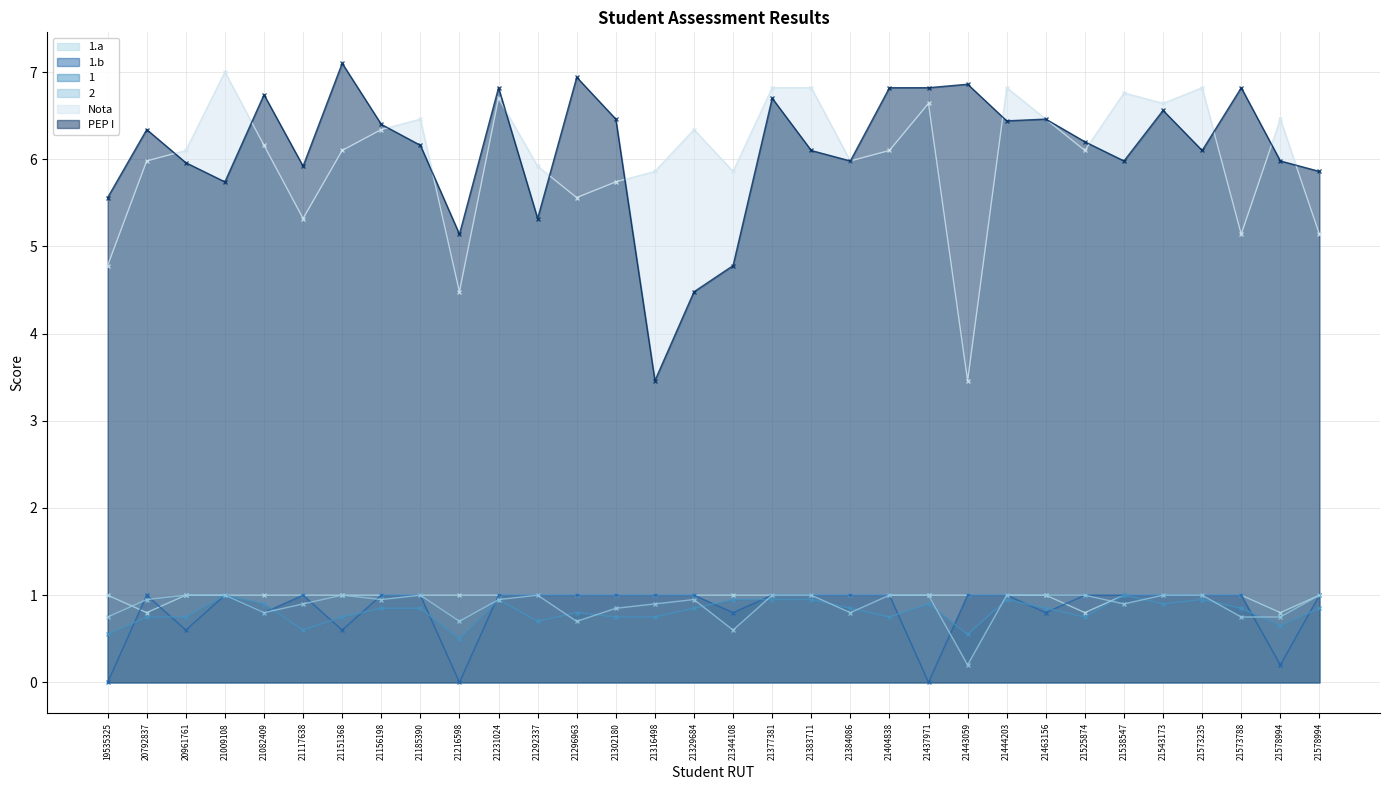

What is the greatest value displayed?

7.1